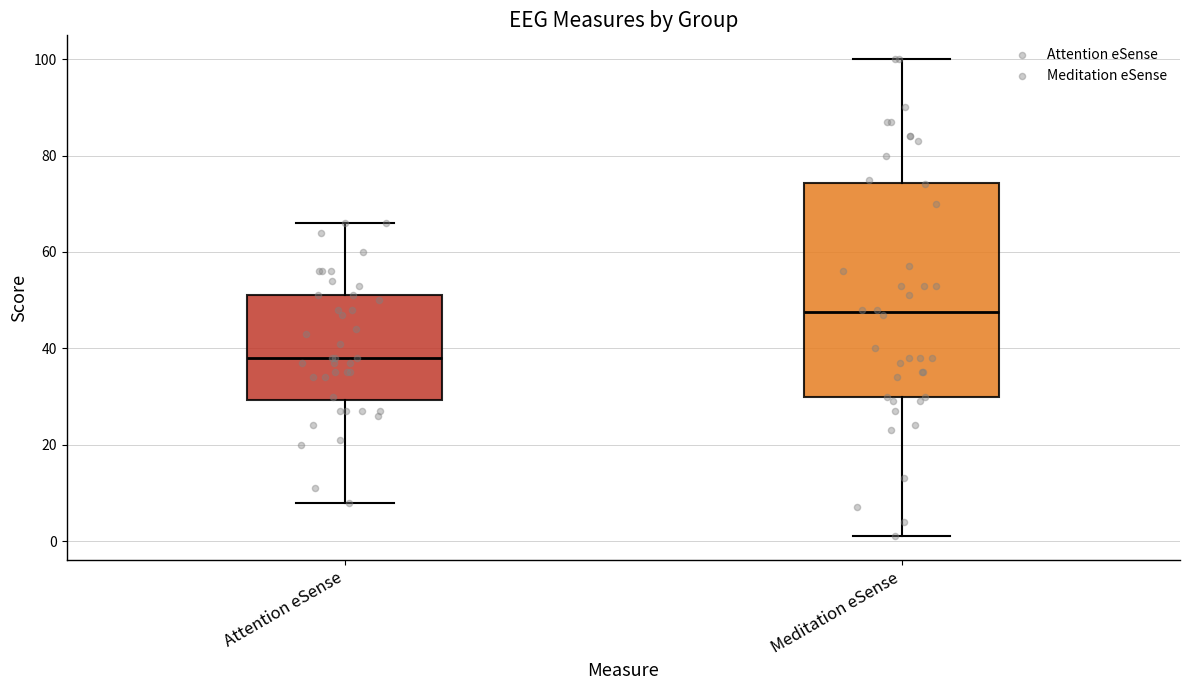

Comparing the boxes themselves (not the whiskers), which one is the tallest?

Meditation eSense